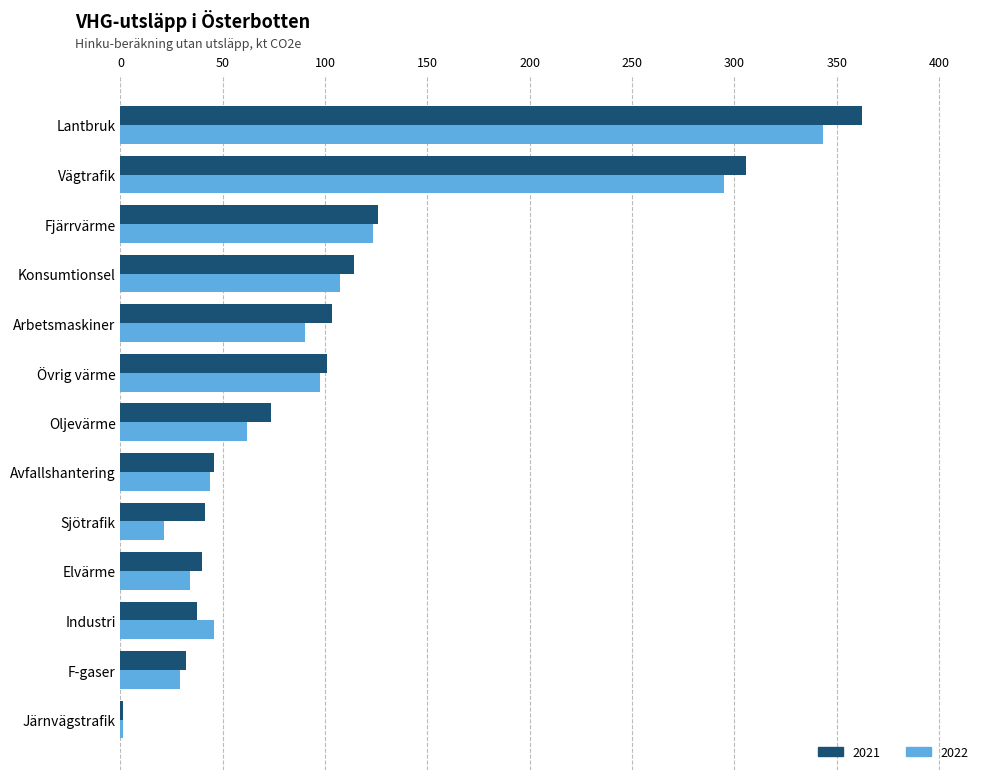

What is the greatest value displayed?

362.4